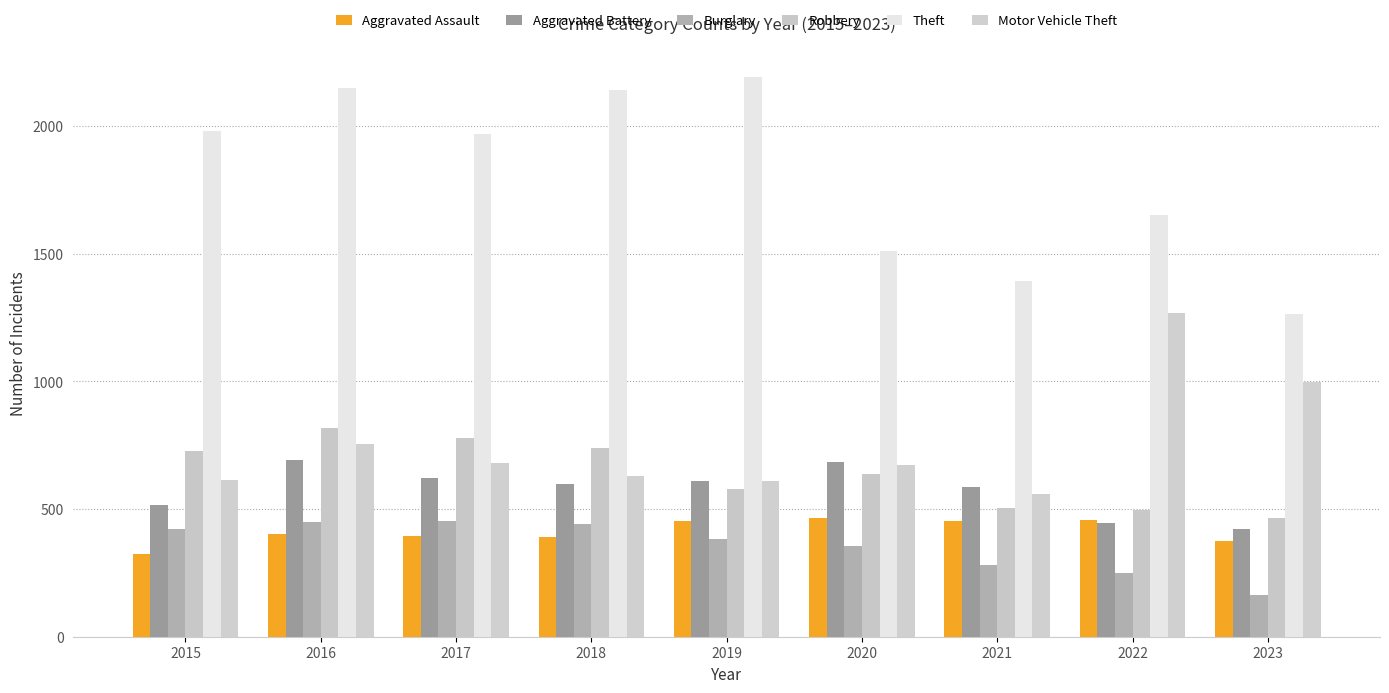

Reading left to right, extract all data points from this chart.

Aggravated Assault: 2015=323	2016=402	2017=396	2018=392	2019=452	2020=466	2021=452	2022=457	2023=375
Aggravated Battery: 2015=515	2016=691	2017=623	2018=600	2019=608	2020=686	2021=587	2022=445	2023=421
Burglary: 2015=421	2016=451	2017=453	2018=443	2019=383	2020=357	2021=280	2022=251	2023=163
Robbery: 2015=726	2016=819	2017=780	2018=741	2019=577	2020=637	2021=506	2022=497	2023=465
Theft: 2015=1981	2016=2148	2017=1968	2018=2140	2019=2190	2020=1512	2021=1392	2022=1652	2023=1264
Motor Vehicle Theft: 2015=614	2016=756	2017=680	2018=631	2019=611	2020=673	2021=560	2022=1269	2023=999